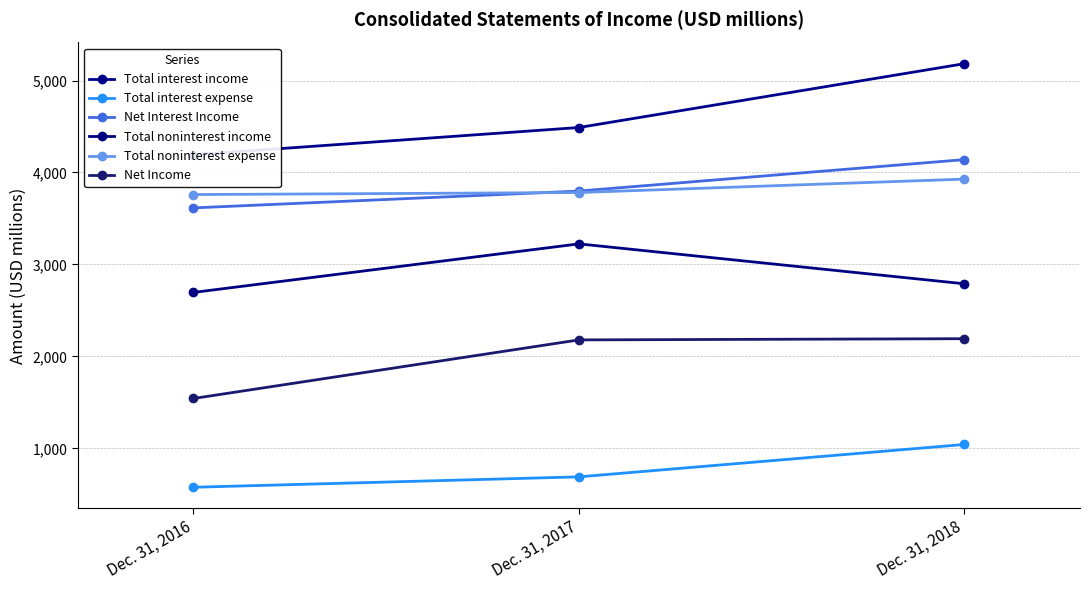

What is the difference between the Net Interest Income values at Dec. 31, 2018 and Dec. 31, 2016?

525